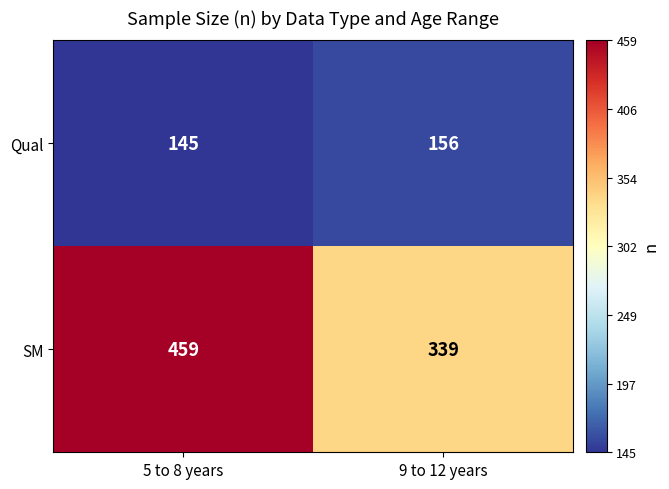

How many data points does each series have?

2